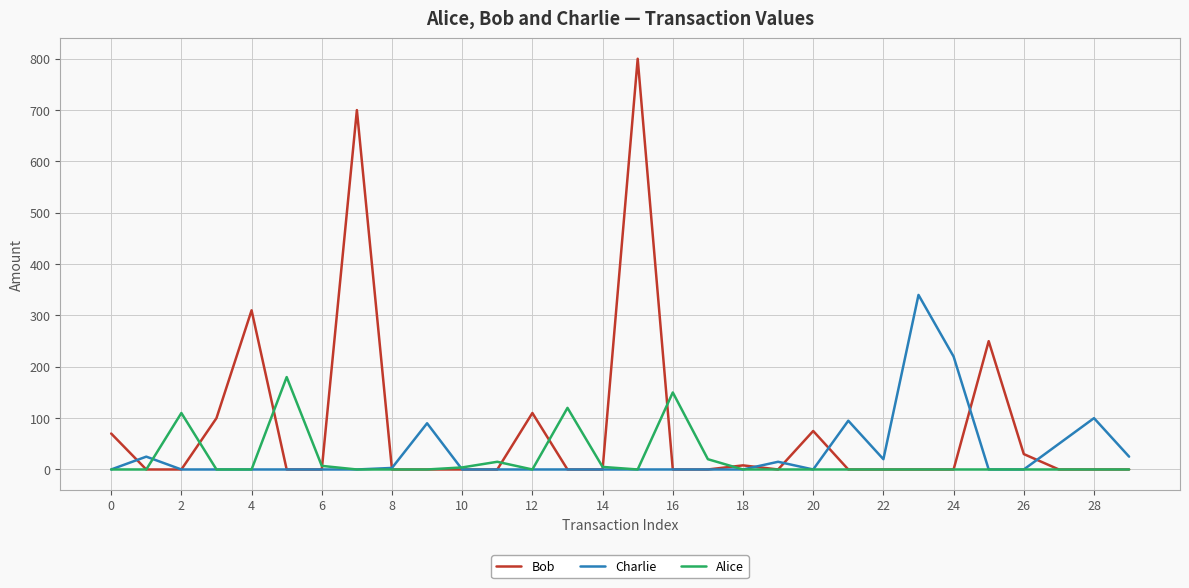

True or false: Charlie and Alice cross at least once.

True